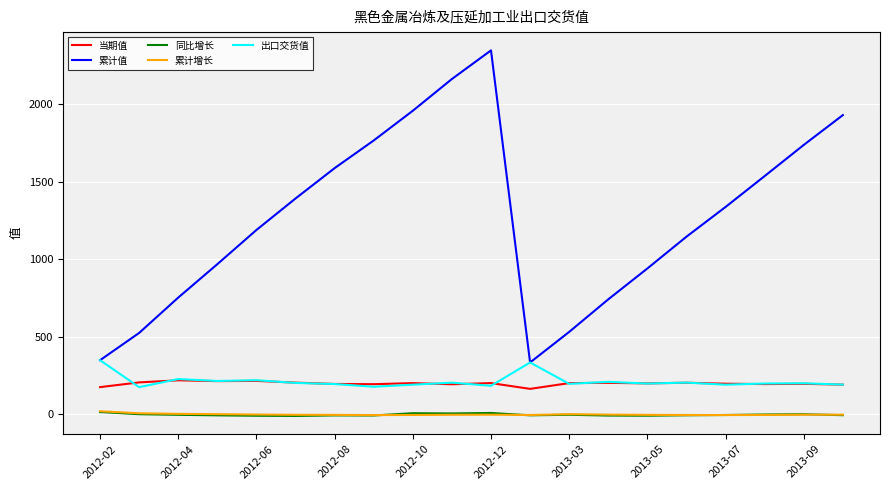

True or false: 累计值 and 当期值 intersect in this chart.

False